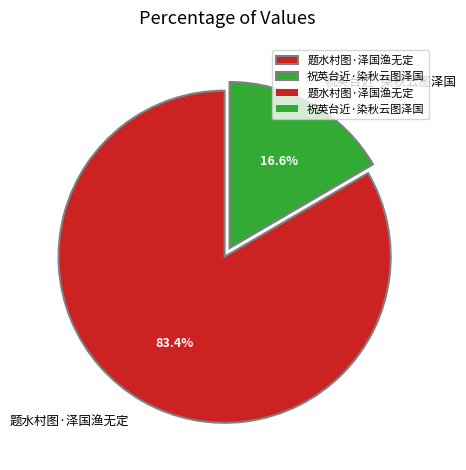

Between 祝英台近·染秋云图泽国 and 题水村图·泽国渔无定, which is larger?

题水村图·泽国渔无定